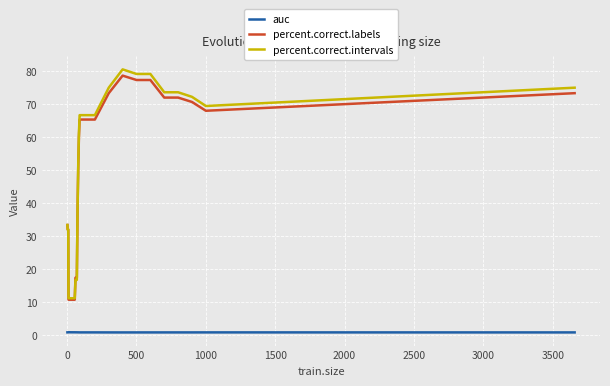

Which series has the largest range (max minus min)?

percent.correct.intervals